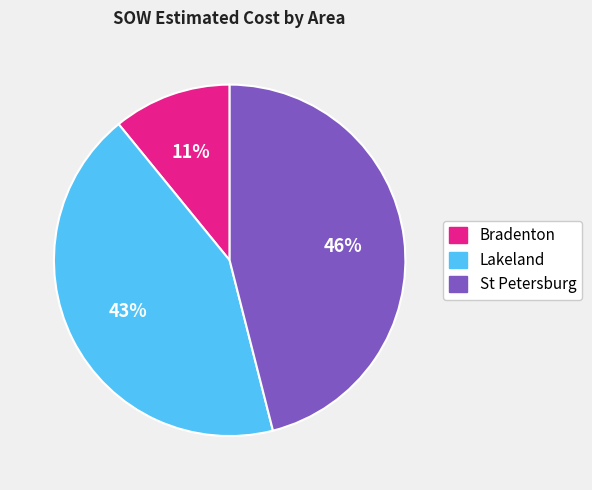

Rank the categories by value from lowest to highest.

Bradenton, Lakeland, St Petersburg